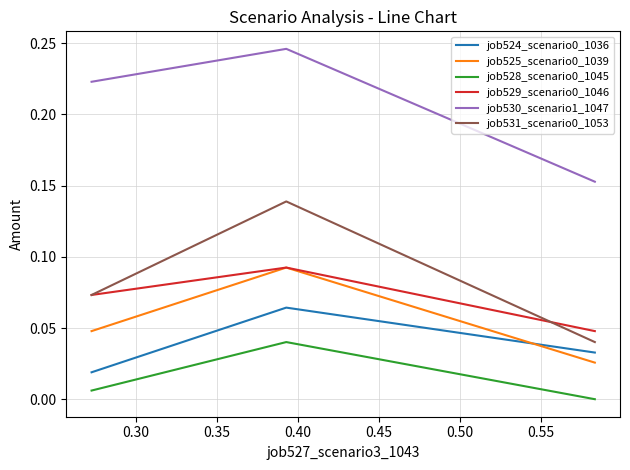

The job531_scenario0_1053 series shows 0.0 at 0.25. True or false?

False